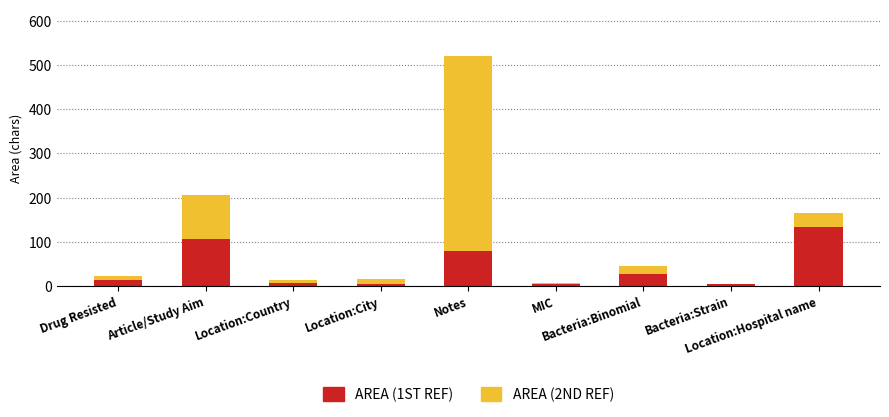

At which category is the sum across all series the highest?

Notes